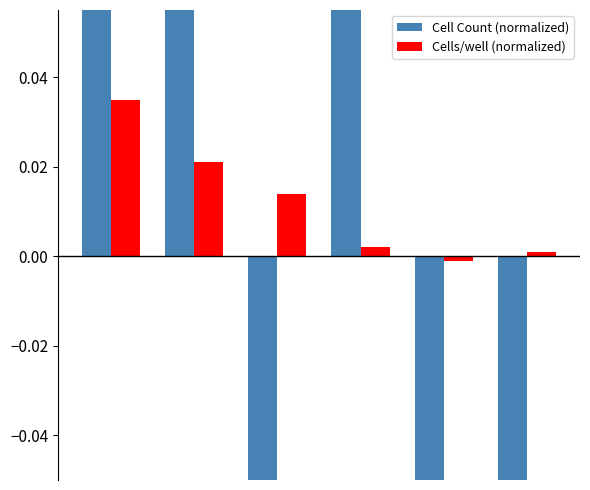

What is the maximum value shown in the chart?

0.7